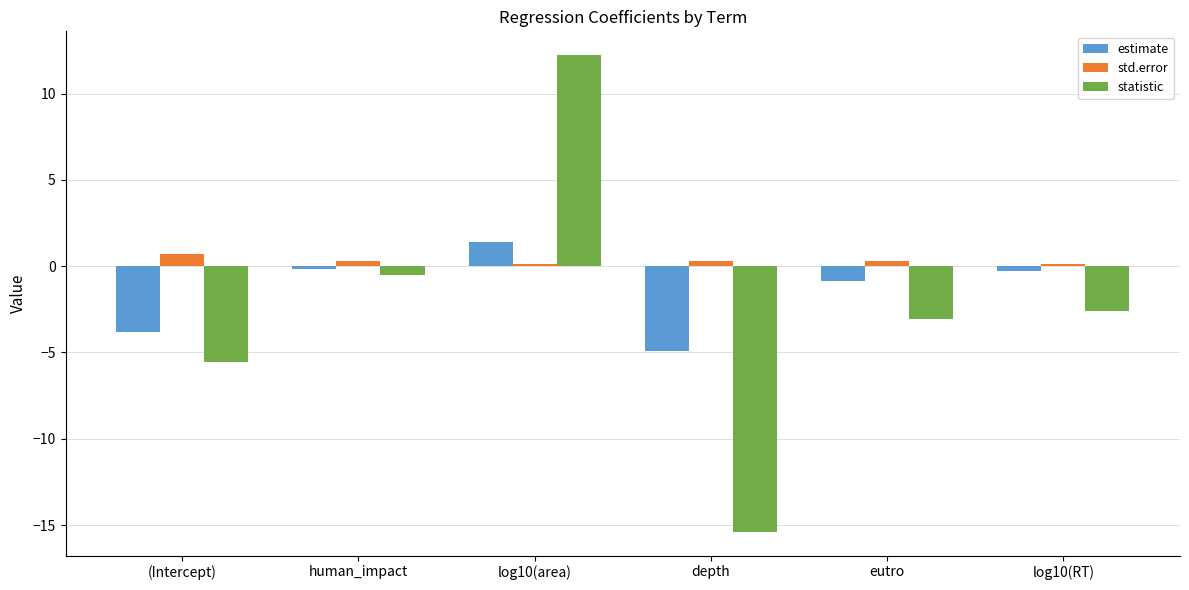

How many groups of bars are there?

6